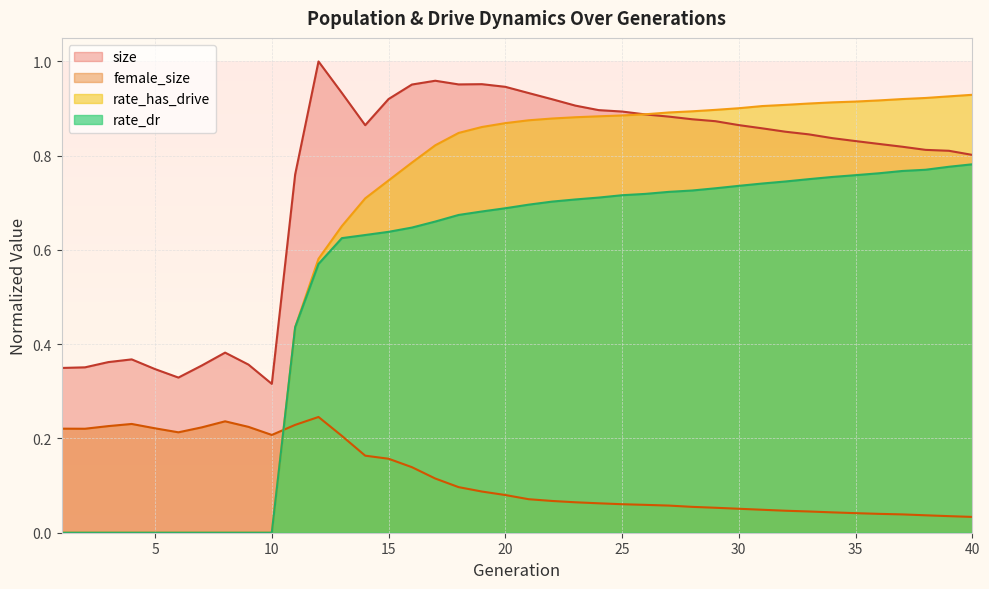

What is the value of the rate_dr point at the 34th from the left?

0.8